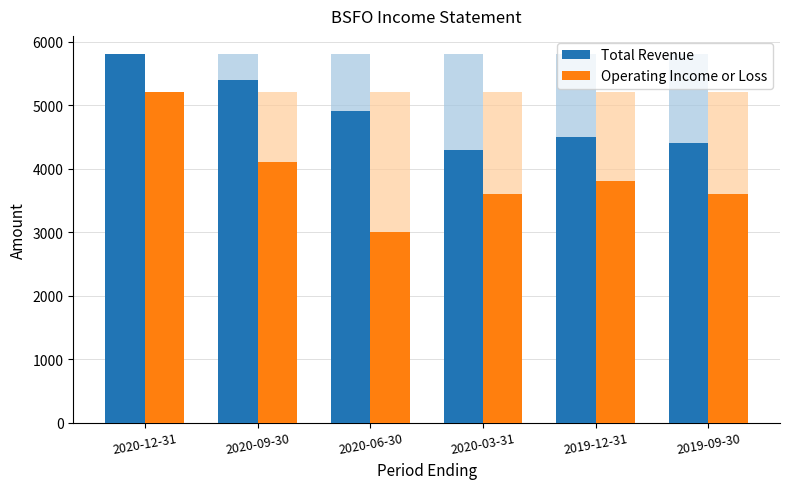

The Total Revenue series shows 2873 at 2020-06-30. True or false?

False